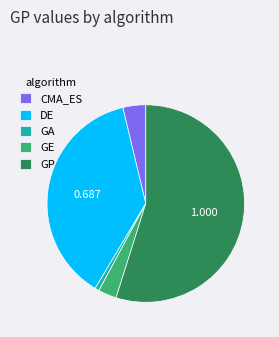

True or false: GE accounts for 17% of the total.

False